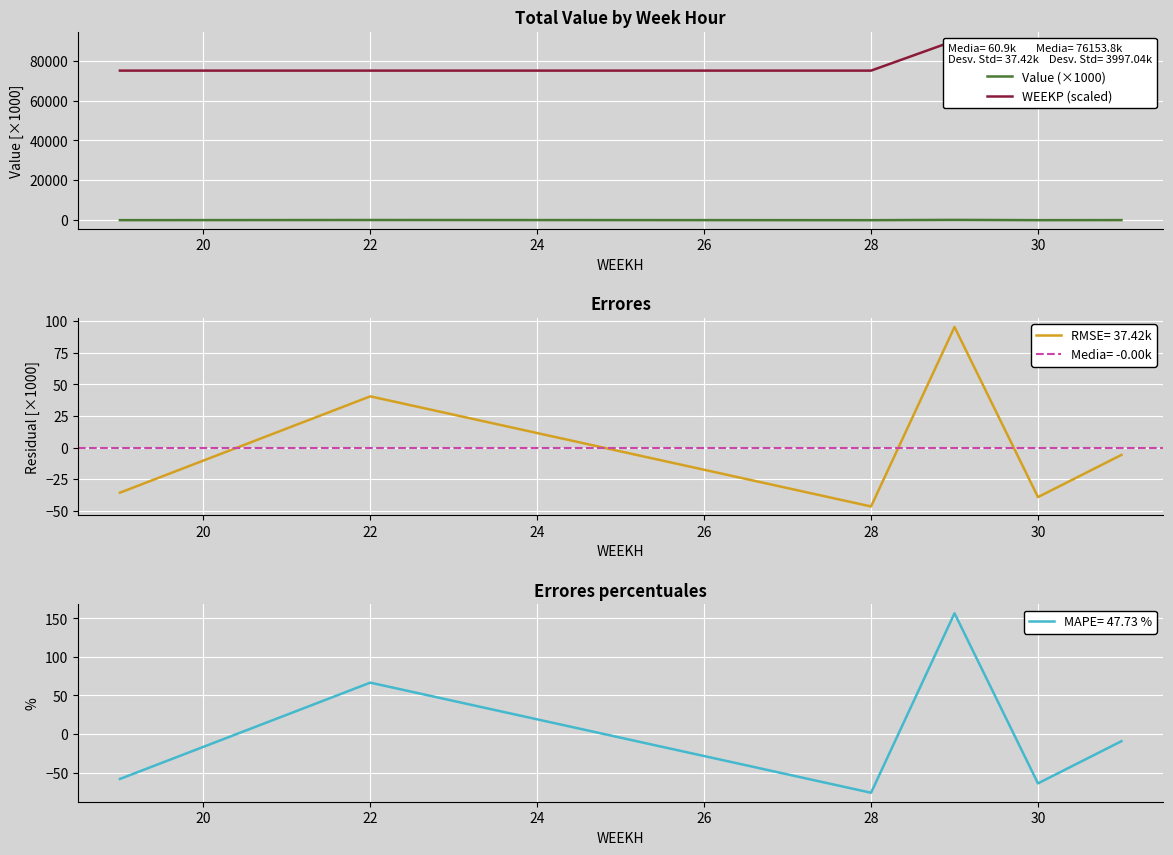

What is the value of the Value (×1000) point at the 1st from the left?

25.4